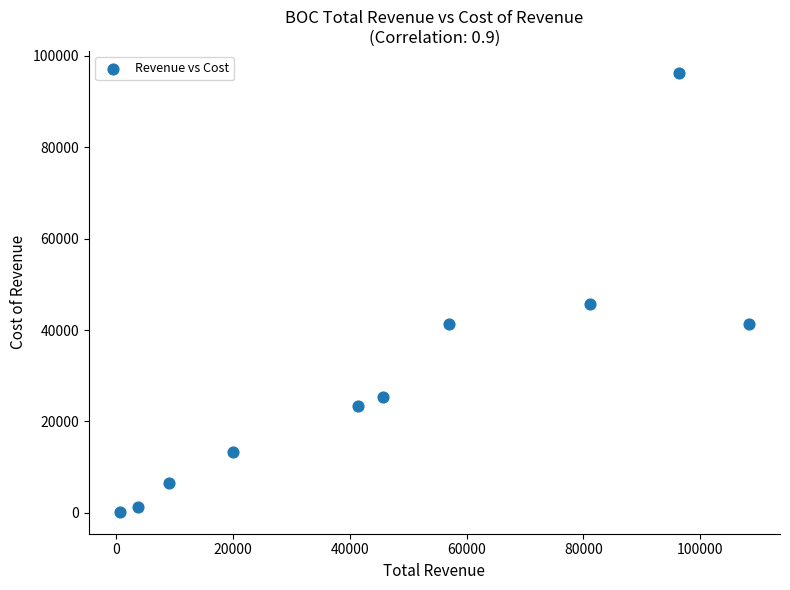

What Y value in the scatter plot is closest to 48250?

45700